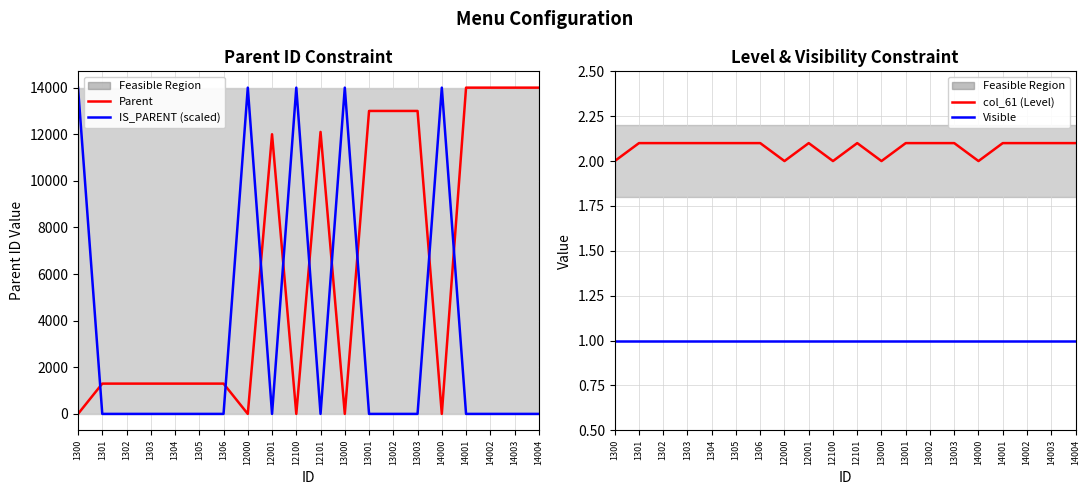

The value of IS_PARENT (scaled) at 1305 is 0.0. True or false?

True